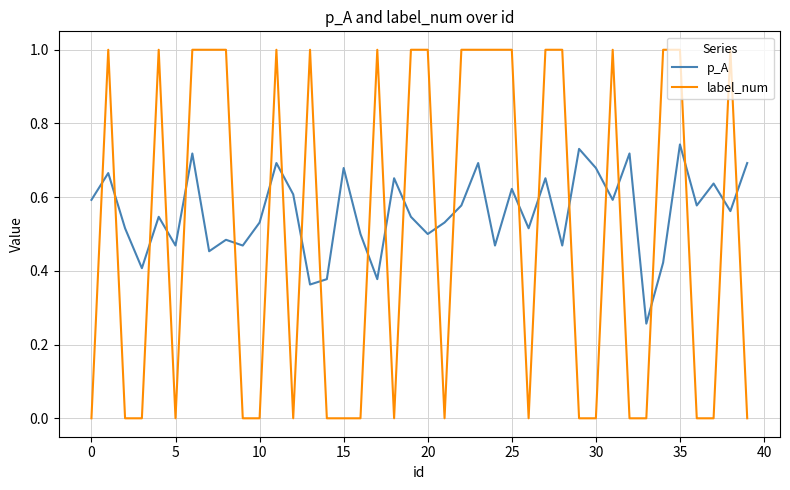

Which series has the widest spread of values?

label_num